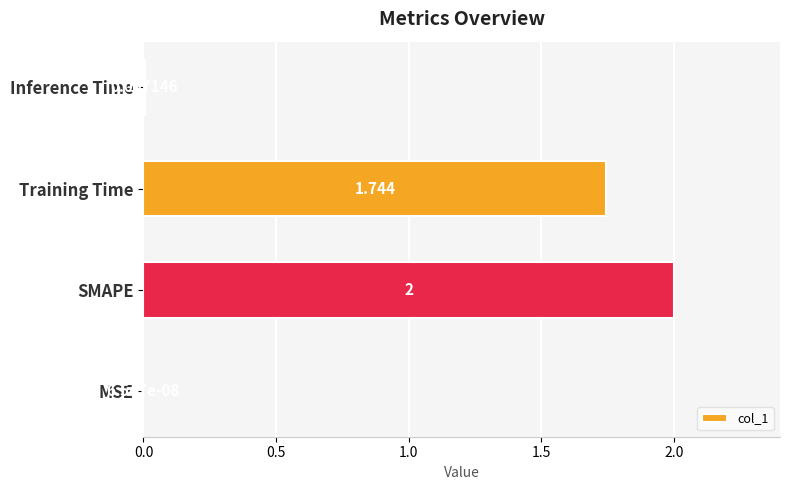

How many distinct data groups are displayed?

1